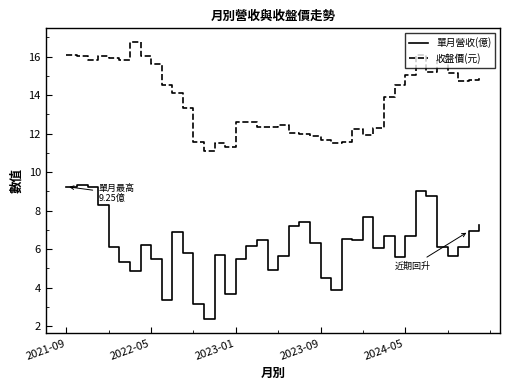

What are all the series names shown in the legend?

單月營收(億), 收盤價(元)